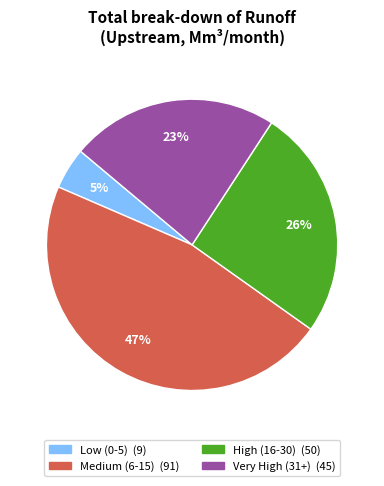

To the nearest percent, what is the average slice percentage?

25%